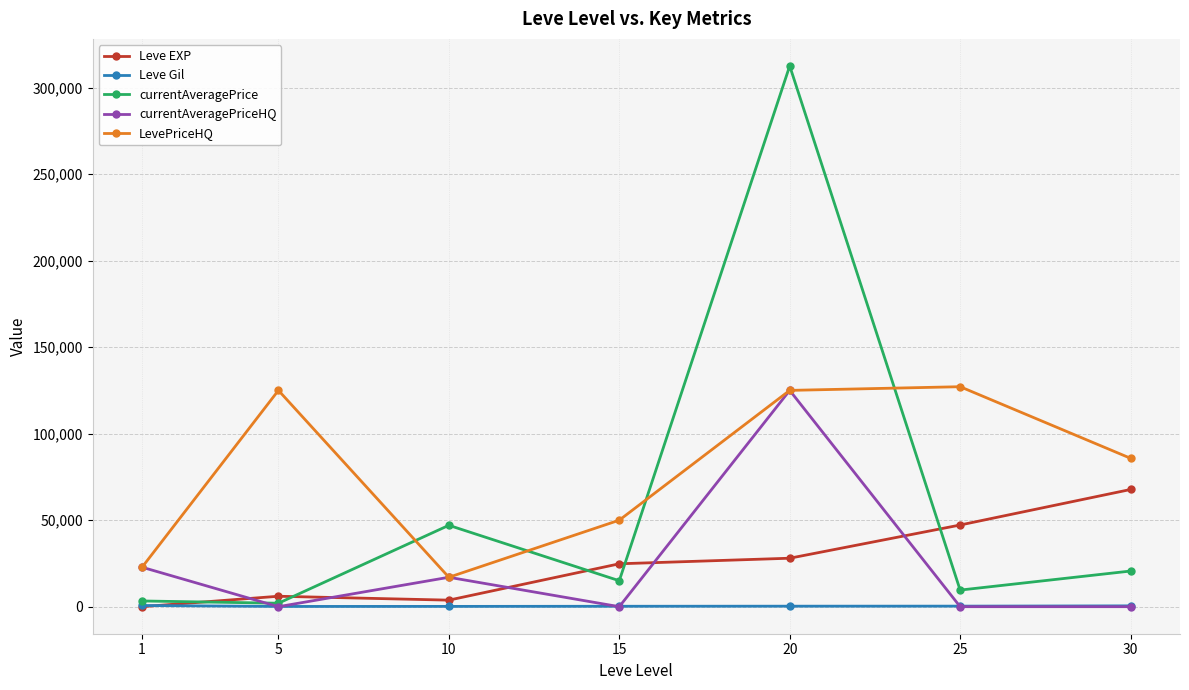

In currentAveragePrice, how many points are higher than both neighbors (excluding endpoints)?

2